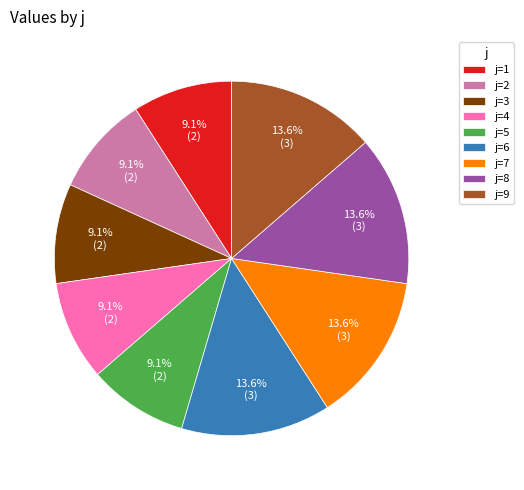

What is the ratio of the value at j=2 to the value at j=6?

0.7